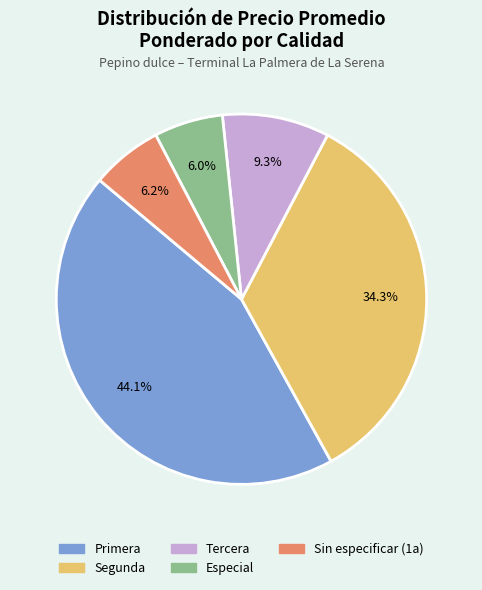

Count the number of slices in the pie.

5